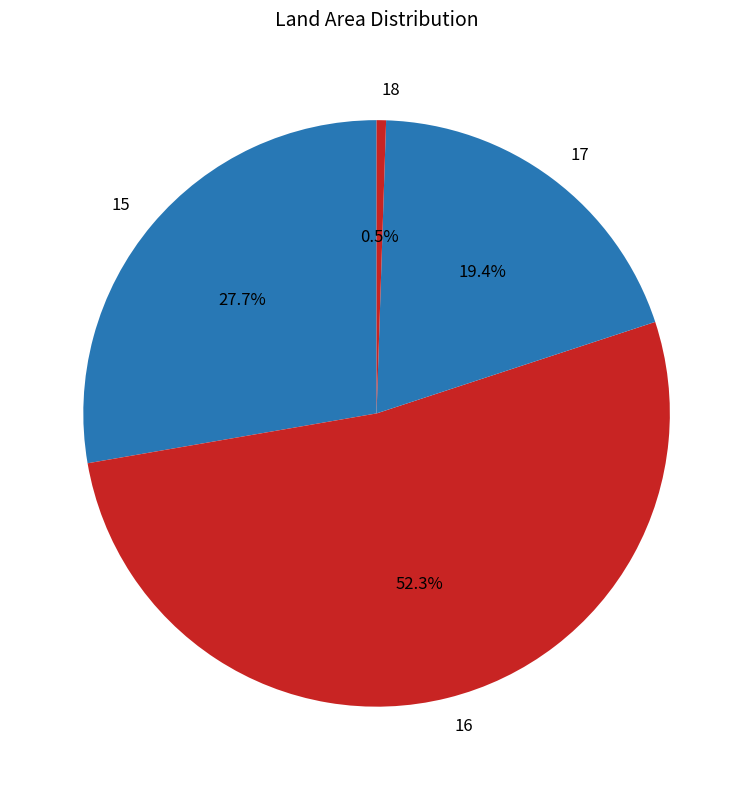

How many slices are in this pie chart?

4